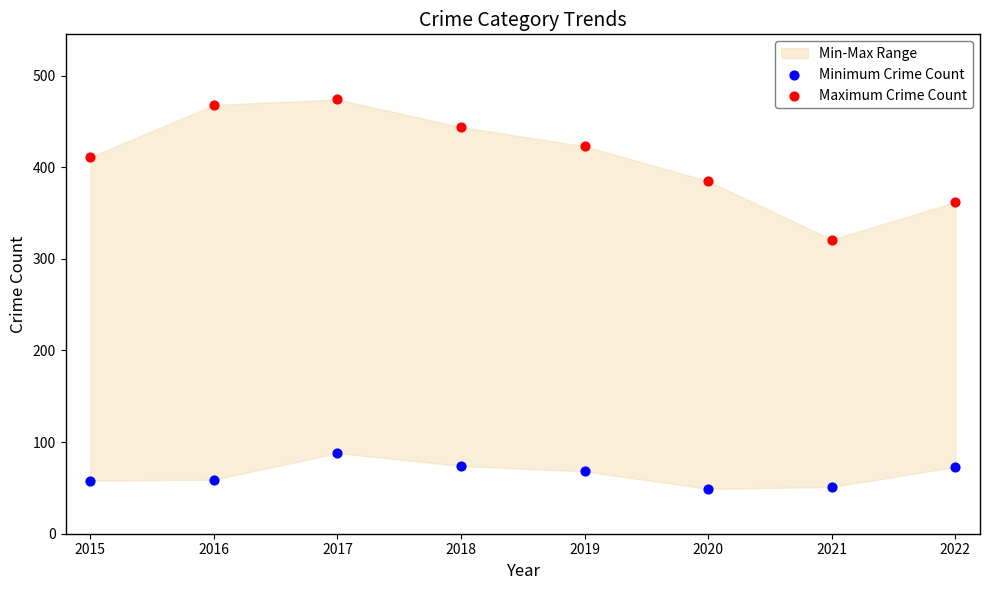

Which series has the widest spread of Y values?

Maximum Crime Count